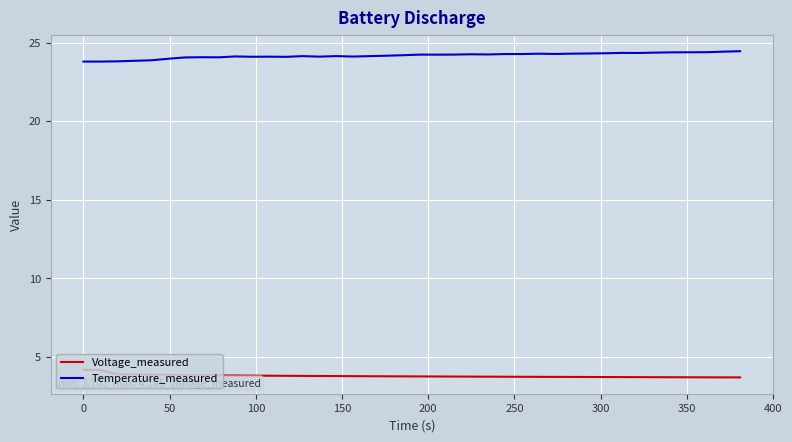

List the series in order of their overall mean, highest first.

Temperature_measured, Voltage_measured